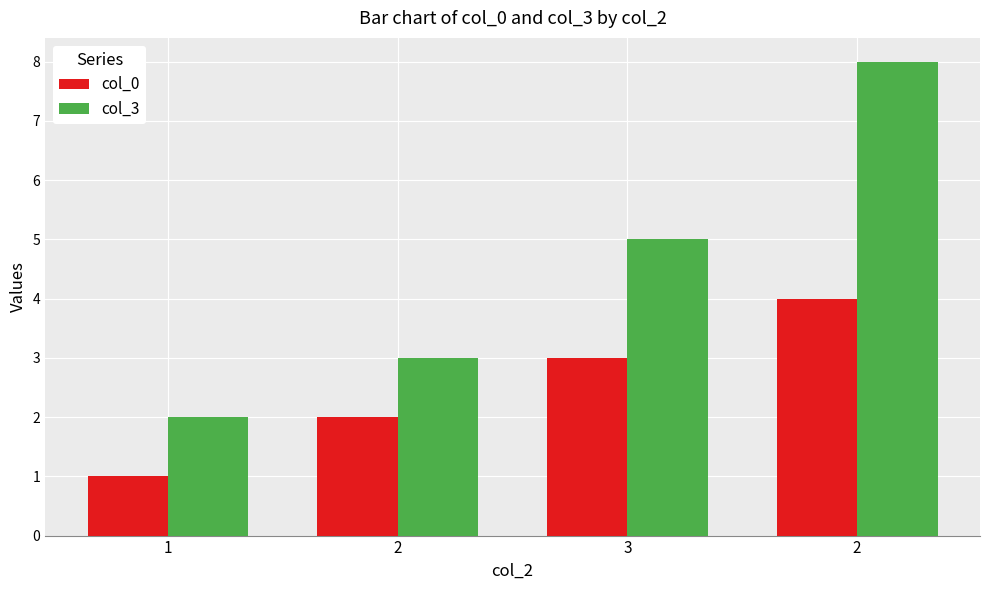

At 1, list the series in order from smallest to largest.

col_0, col_3